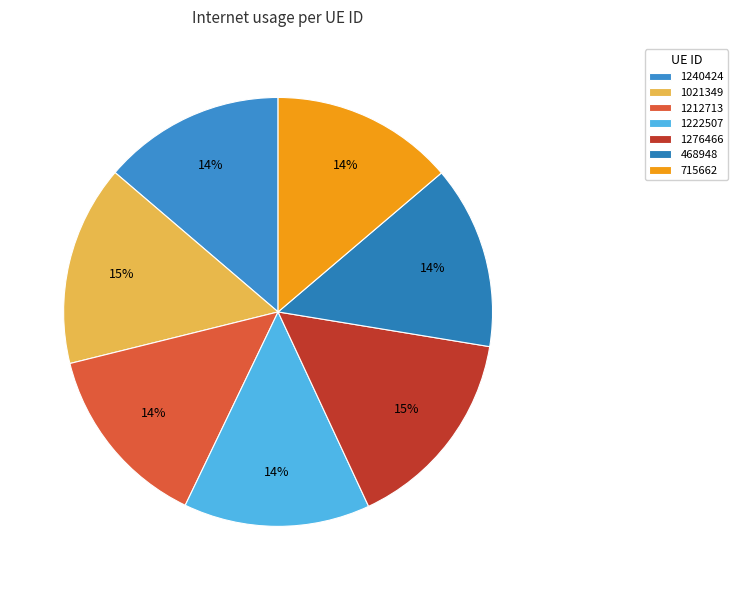

How many slices are in this pie chart?

7